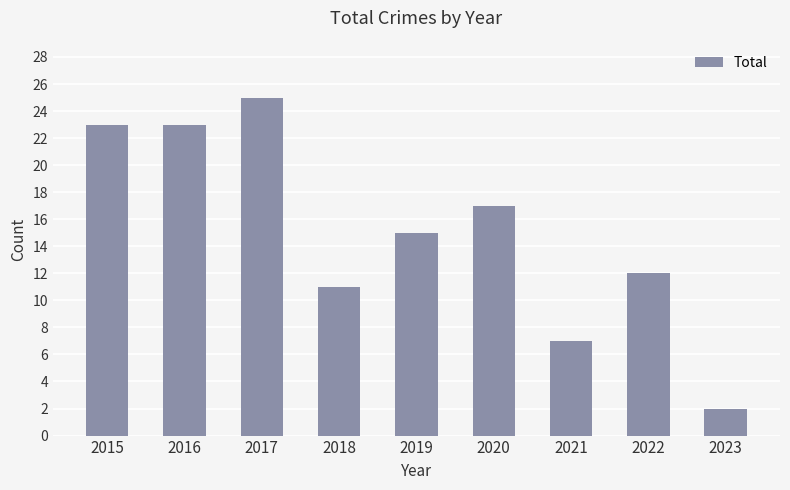

What is the average value?

15